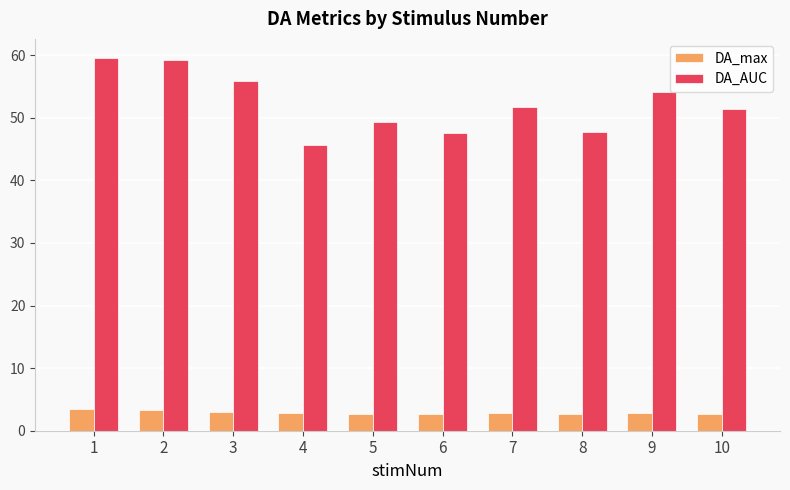

What is the difference between the highest and lowest values at 2?

56.1